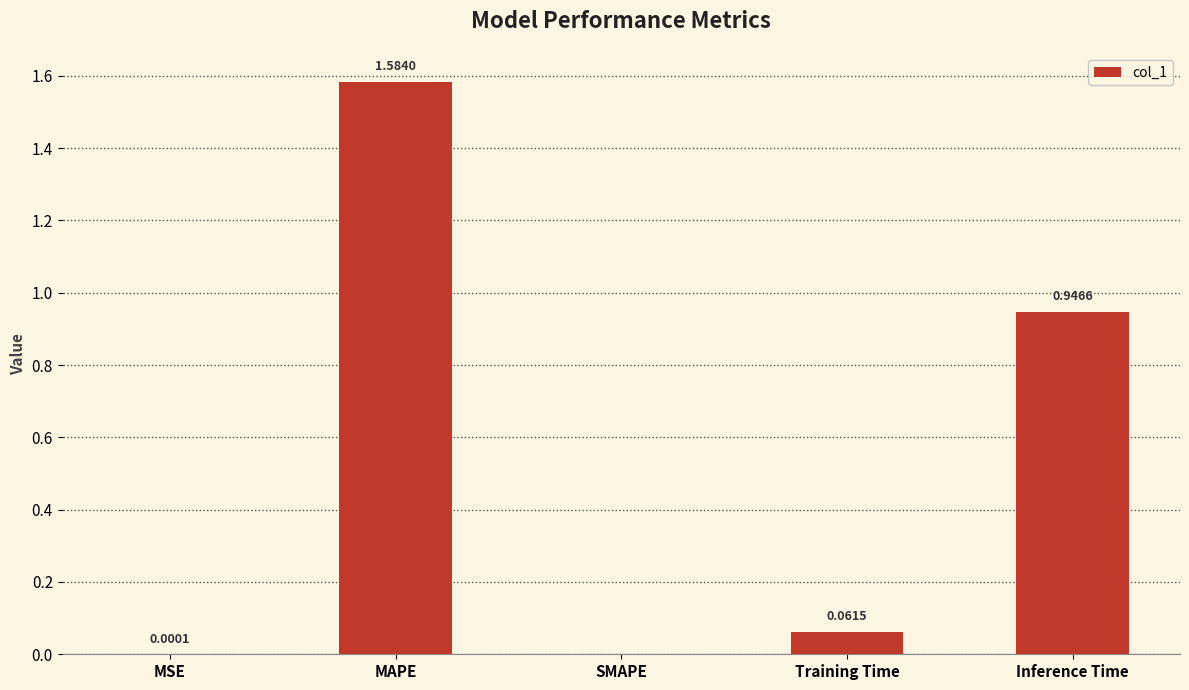

Count the number of data series in this chart.

1